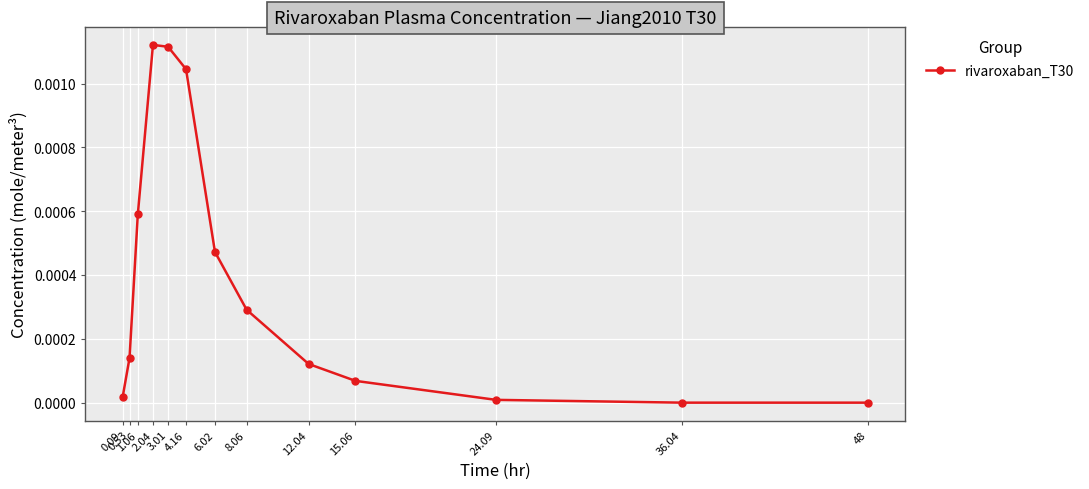

True or false: there are more than 2 points higher than both neighbors.

False